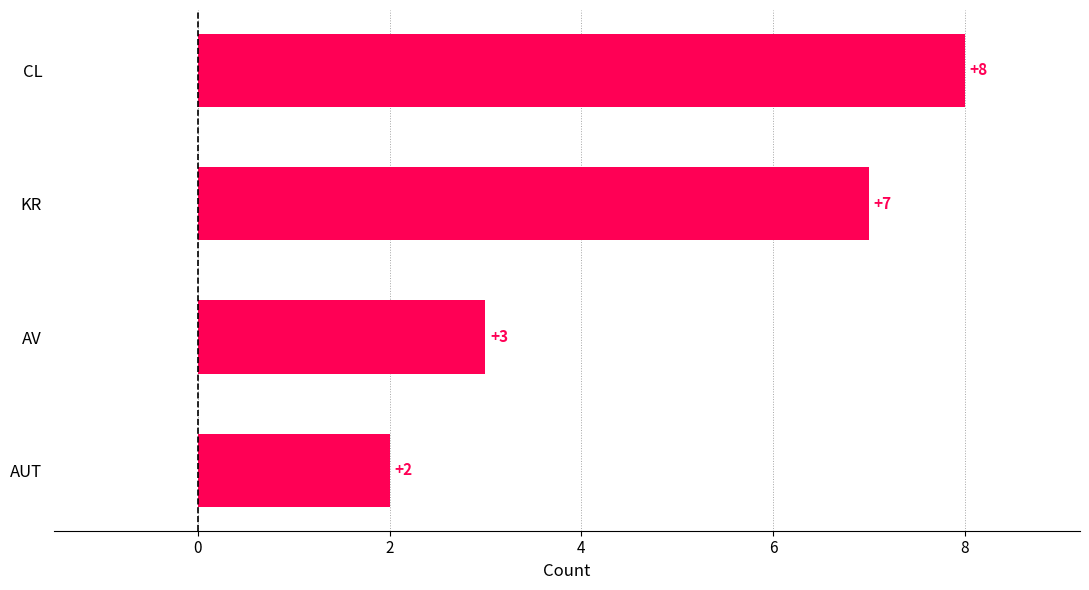

Reading bottom to top, extract all data points from this chart.

AUT=2	AV=3	KR=7	CL=8